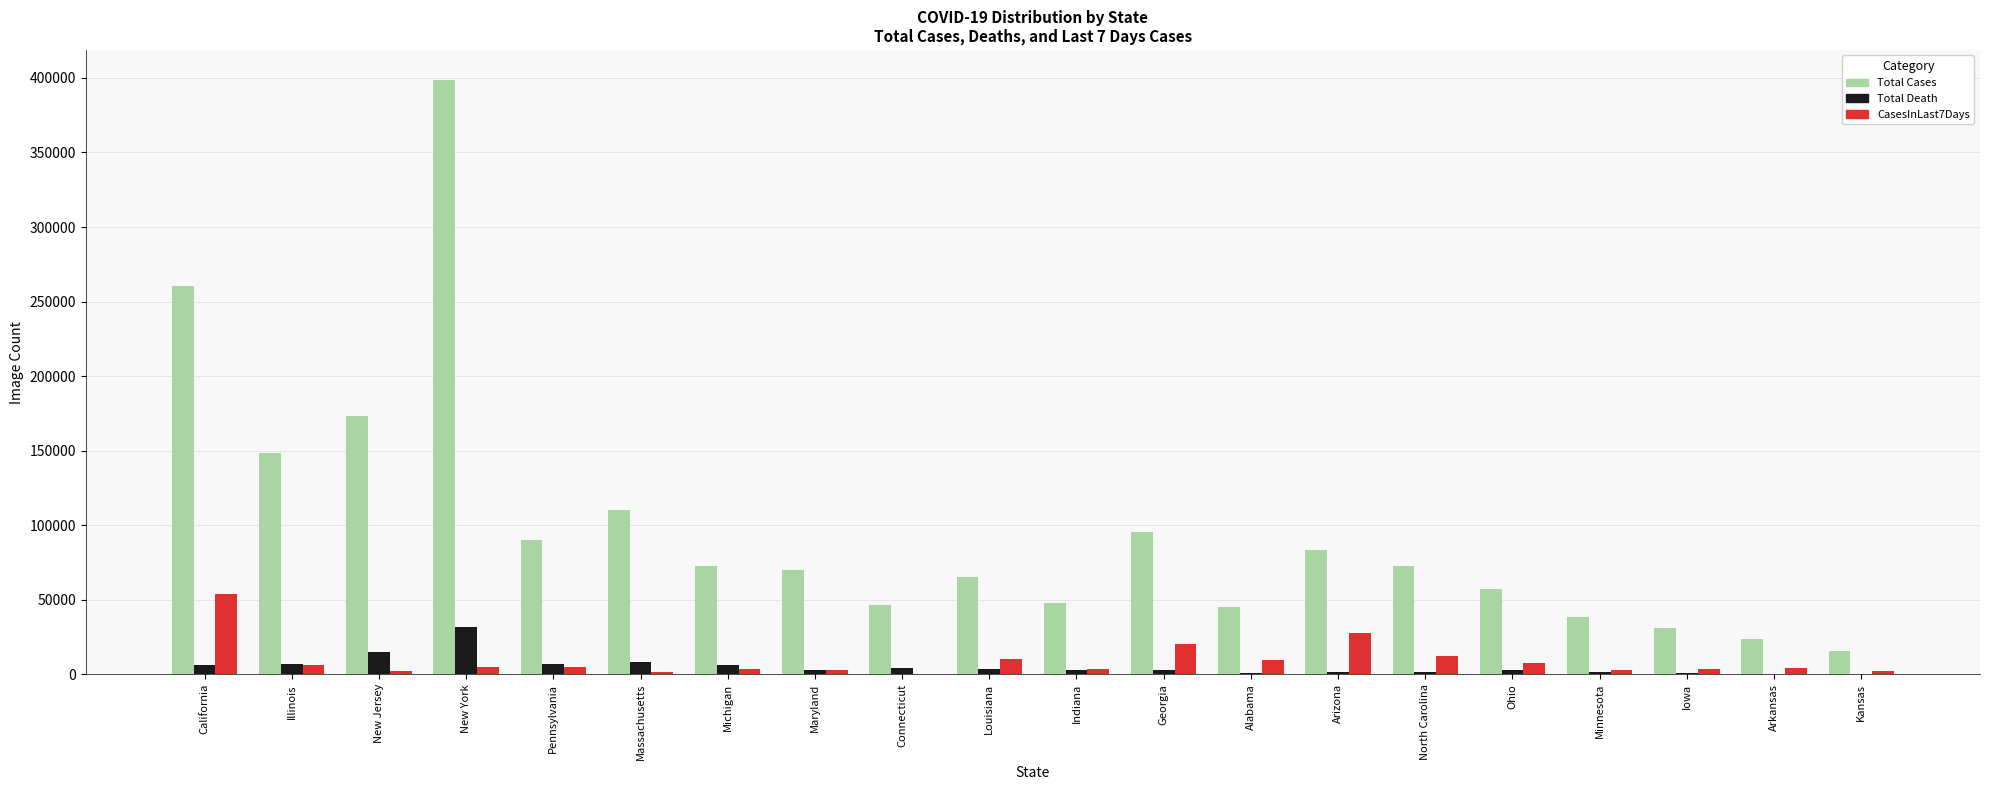

Between Pennsylvania and Ohio, which series saw the biggest shift?

Total Cases